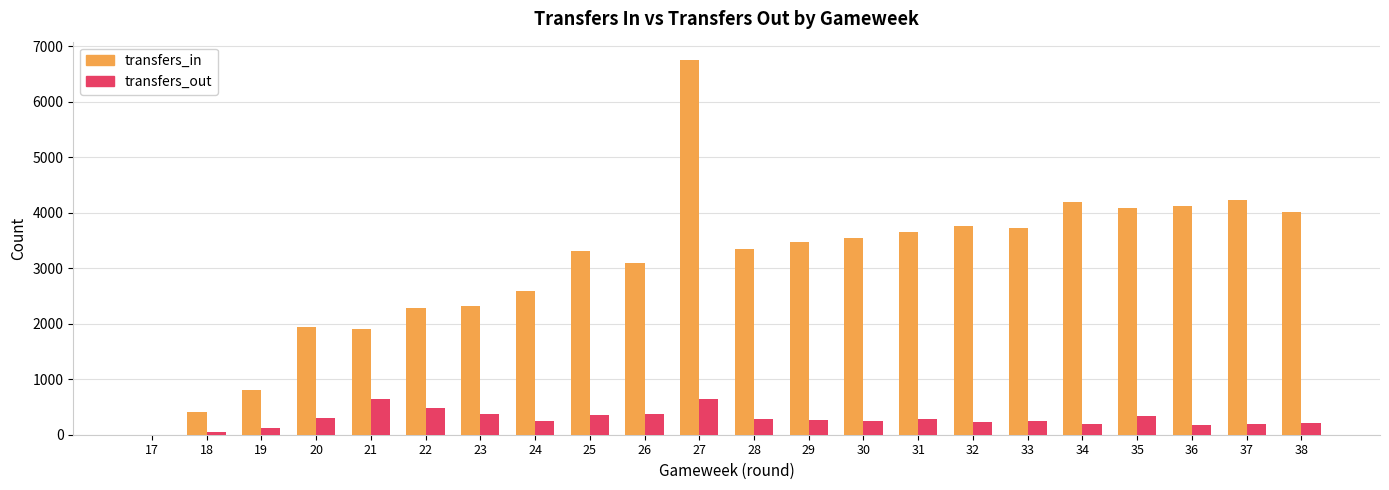

Which series has the widest spread of values?

transfers_in